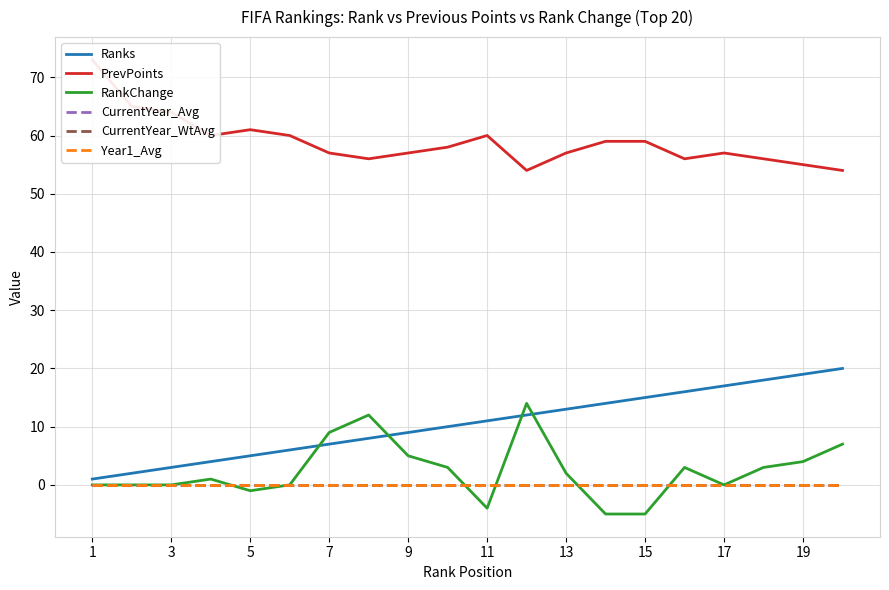

True or false: Year1_Avg and PrevPoints cross at least once.

False